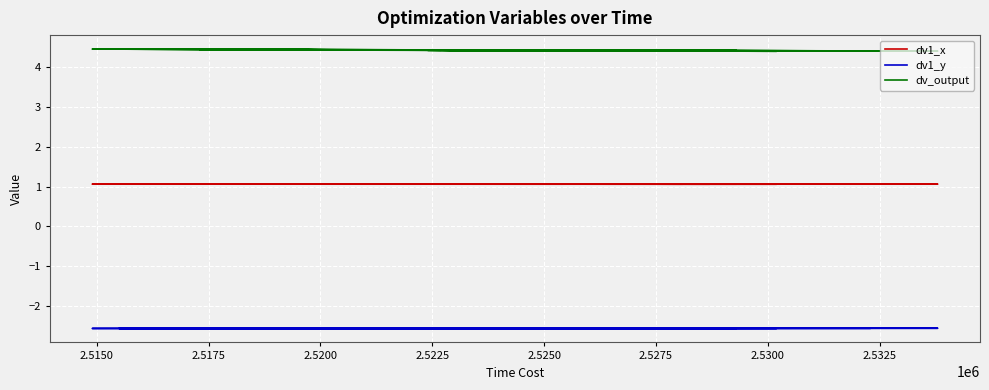

Reading left to right, list all the values displayed in this chart.

dv1_x: 1.1	1.1	1.1	1.1	1.1	1.1	1.1	1.1	1.1	1.1	1.1	1.1	1.1	1.1	1.1	1.1	1.1	1.1	1.1	1.1	1.1	1.1	1.1	1.1	1.1	1.1	1.1	1.1	1.1	1.1	1.1	1.1	1.1	1.1	1.1	1.1	1.1	1.1	1.1	1.1
dv1_y: -2.6	-2.6	-2.6	-2.6	-2.6	-2.6	-2.6	-2.6	-2.6	-2.6	-2.6	-2.6	-2.6	-2.6	-2.6	-2.6	-2.6	-2.6	-2.6	-2.6	-2.6	-2.6	-2.6	-2.6	-2.6	-2.6	-2.6	-2.6	-2.6	-2.6	-2.6	-2.6	-2.6	-2.6	-2.6	-2.6	-2.6	-2.6	-2.6	-2.6
dv_output: 4.4	4.4	4.4	4.4	4.4	4.4	4.4	4.4	4.4	4.4	4.4	4.4	4.4	4.4	4.4	4.4	4.4	4.4	4.4	4.4	4.5	4.4	4.4	4.4	4.4	4.4	4.4	4.5	4.4	4.4	4.4	4.5	4.4	4.4	4.4	4.4	4.4	4.4	4.4	4.4